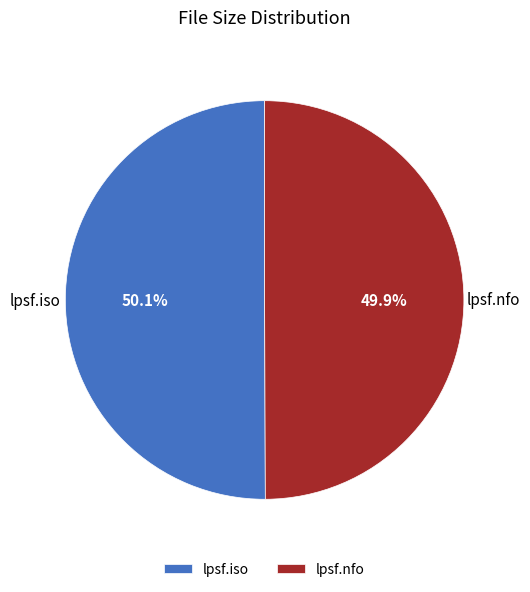

To the nearest percent, what portion does lpsf.nfo represent?

50%